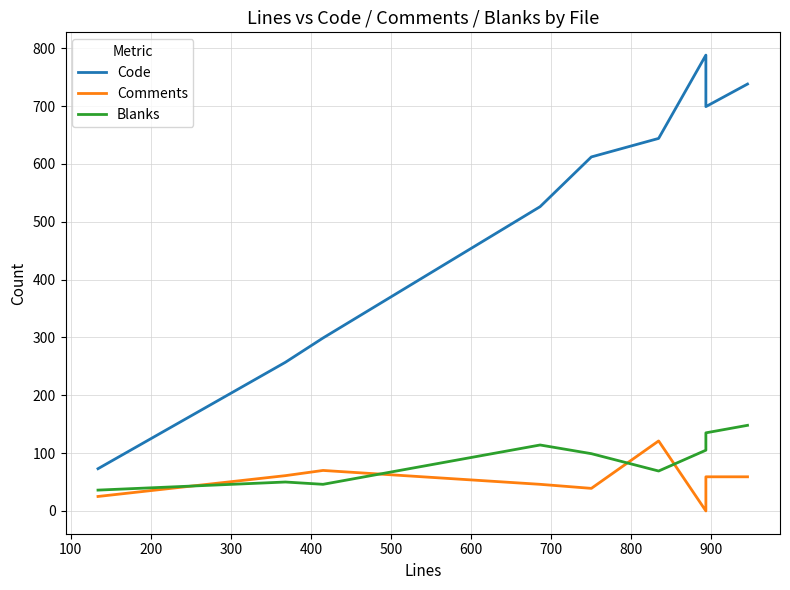

Which series has the largest total across all categories?

Code